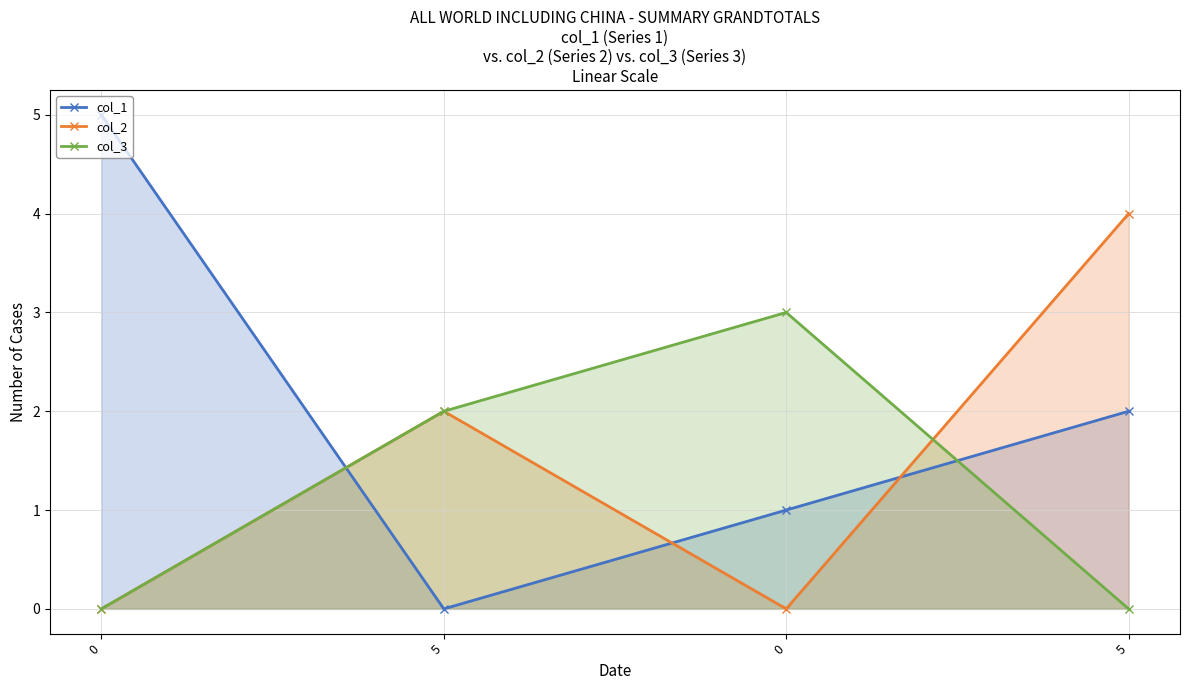

Rank the series by their maximum value, from highest to lowest.

col_1, col_2, col_3